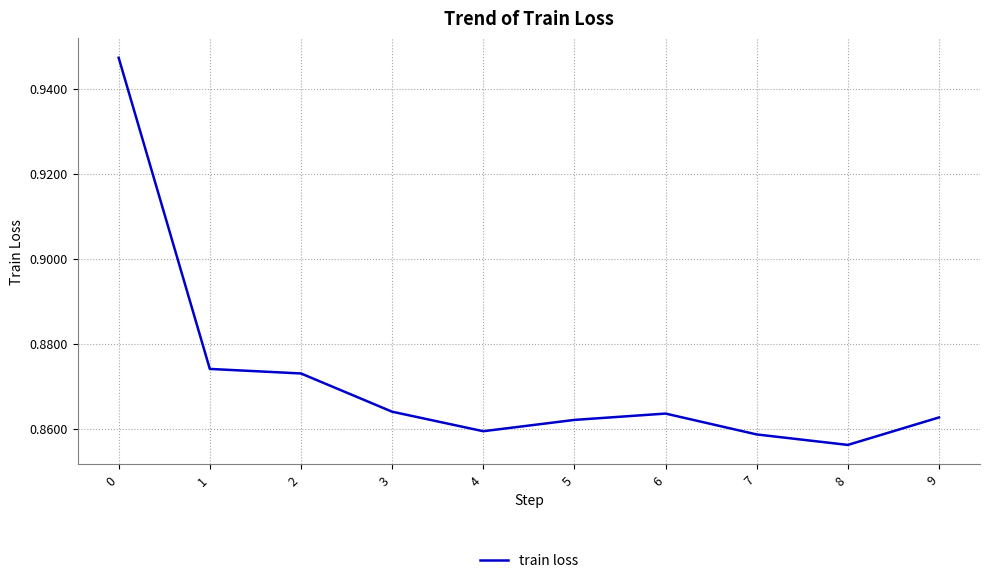

Between 7 and 3, which is larger?

3